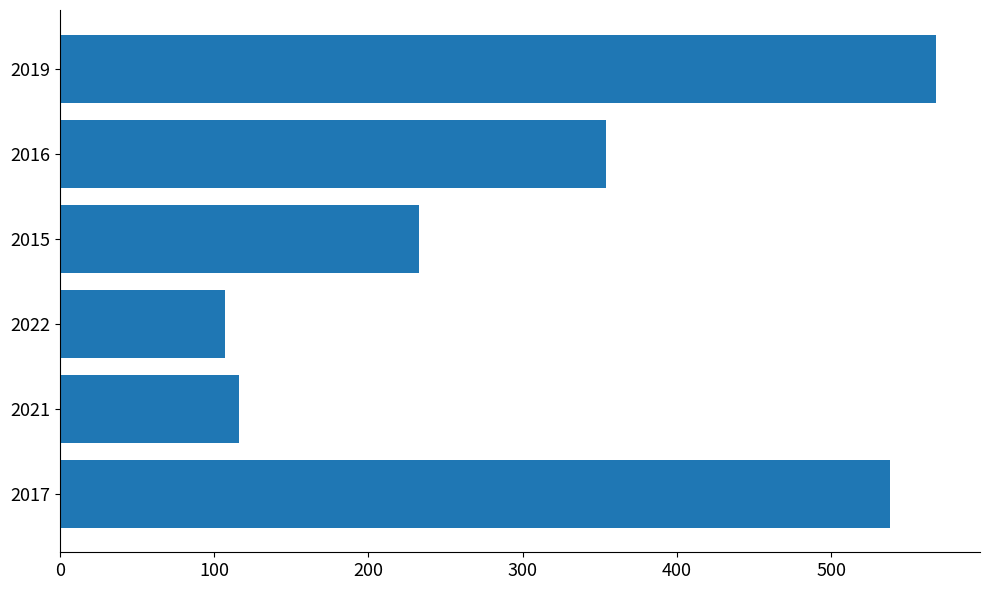

The value at 2019 is 568. True or false?

True